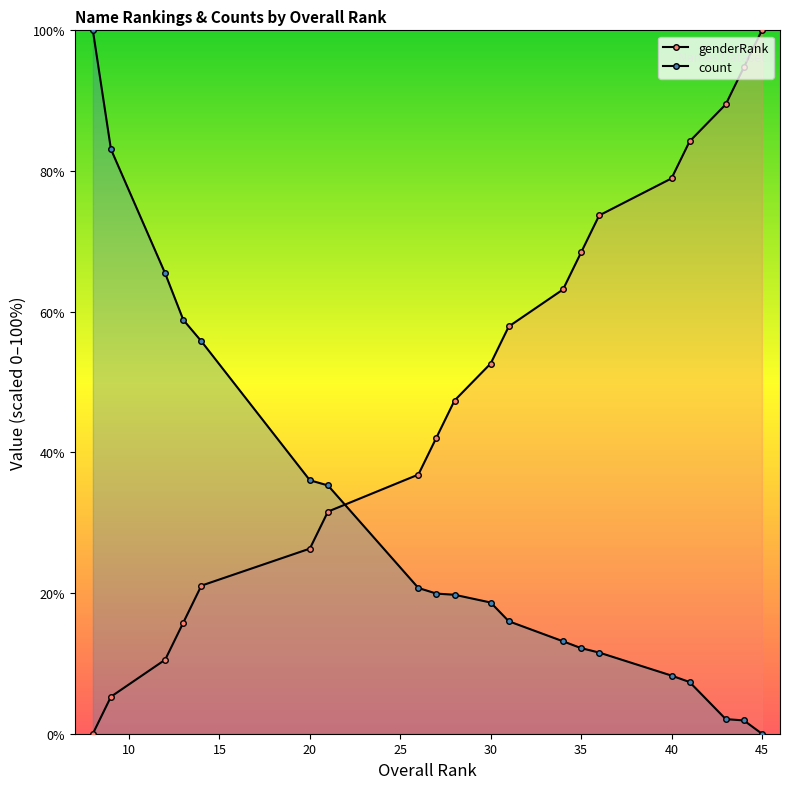

What is the average value of the genderRank series?

50.0